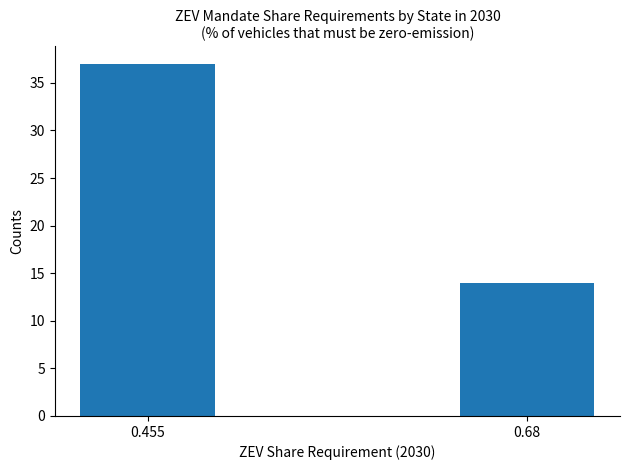

What is the value of the 1st bar from the left?

37